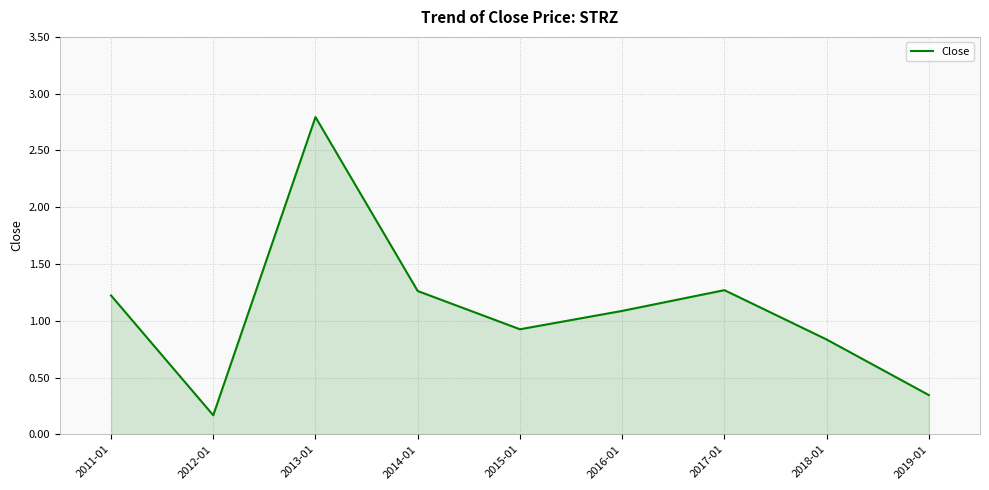

Read the value at 2016-01.

1.1